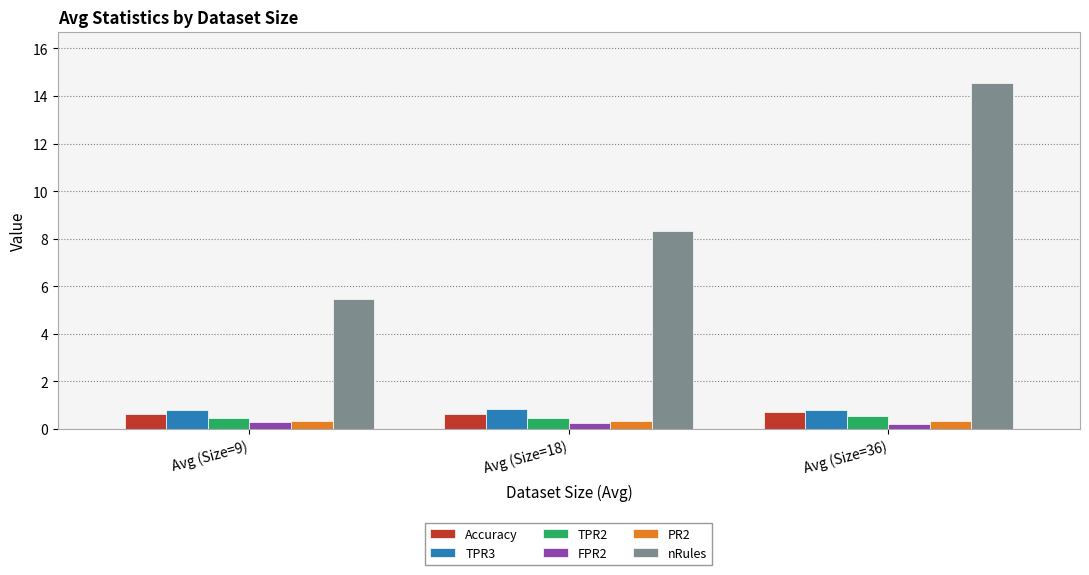

What are all the series names shown in the legend?

Accuracy, TPR3, TPR2, FPR2, PR2, nRules